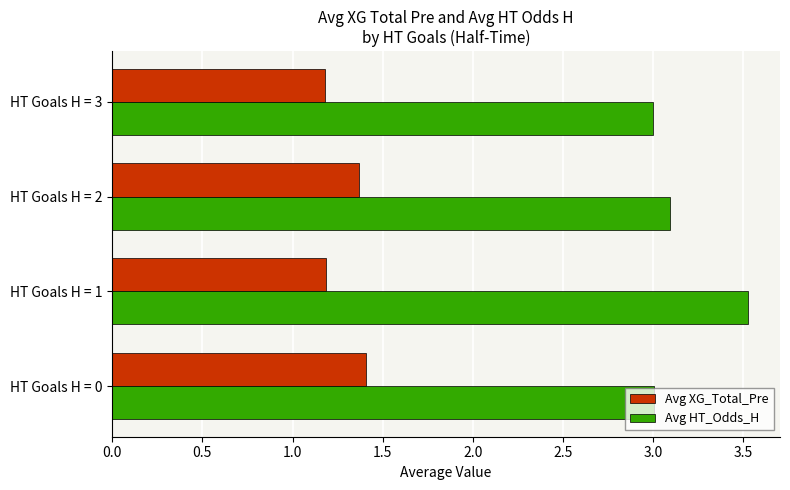

What is the sum of the Avg HT_Odds_H values at HT Goals H = 2 and HT Goals H = 3?

6.1